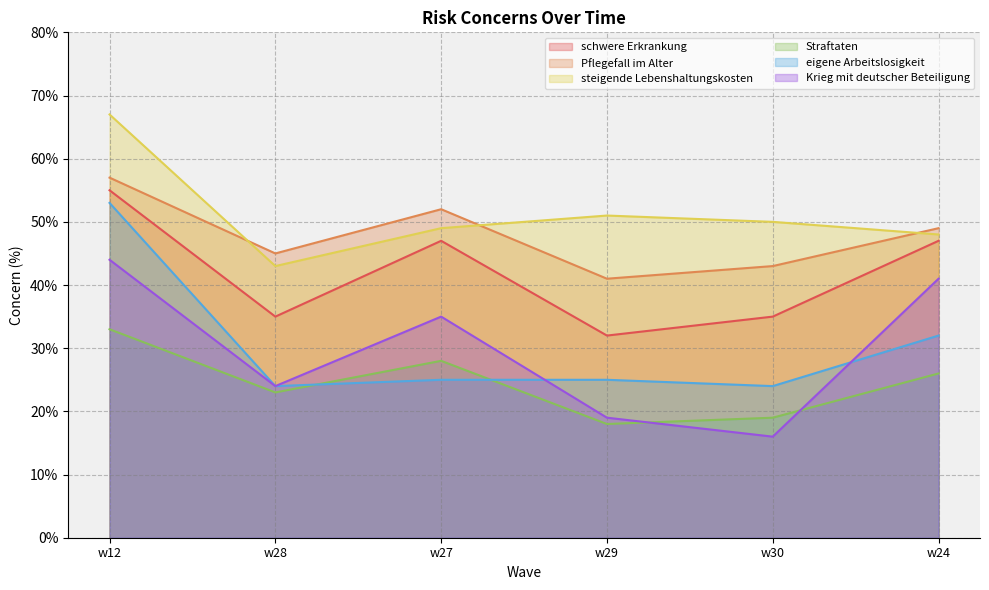

Which has a higher value, w12 or w30?

w12